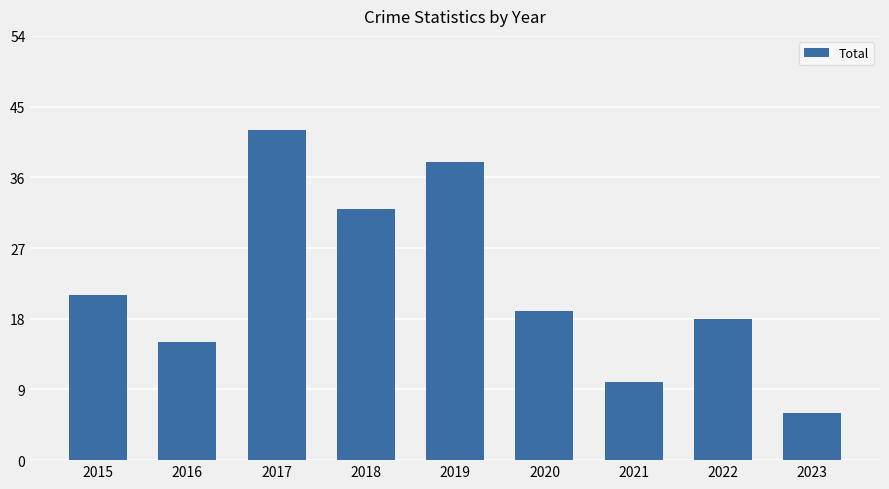

Reading left to right, what are all the values shown in this chart?

2015=21	2016=15	2017=42	2018=32	2019=38	2020=19	2021=10	2022=18	2023=6